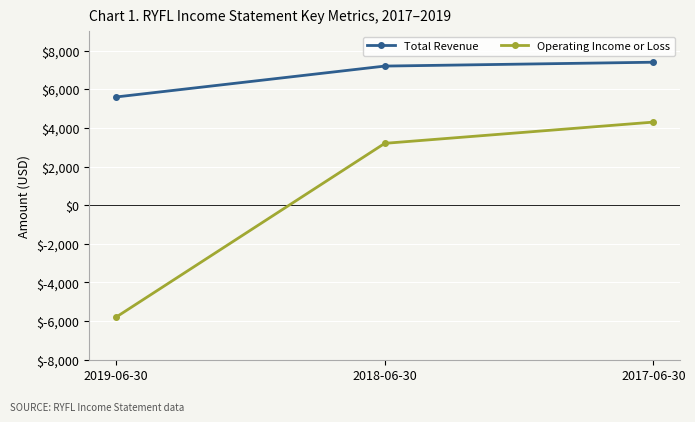

Does the chart have visible grid lines?

Yes